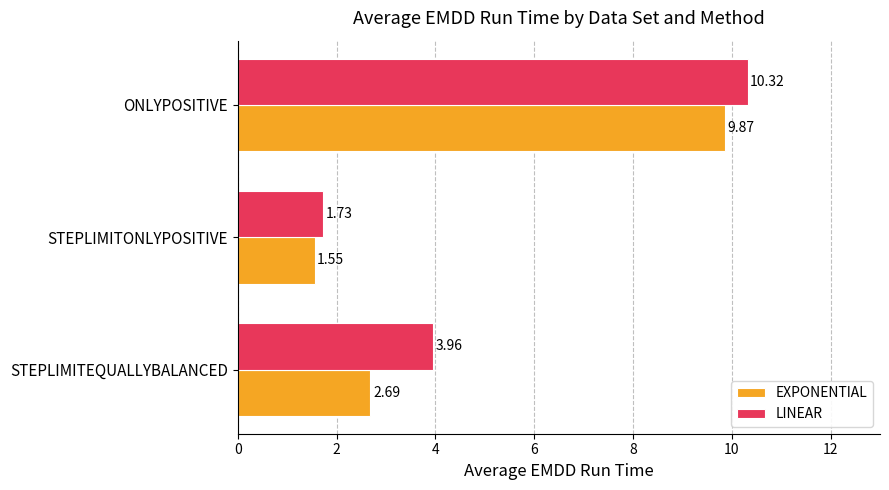

At which category does the chart reach its minimum across all series?

STEPLIMITONLYPOSITIVE